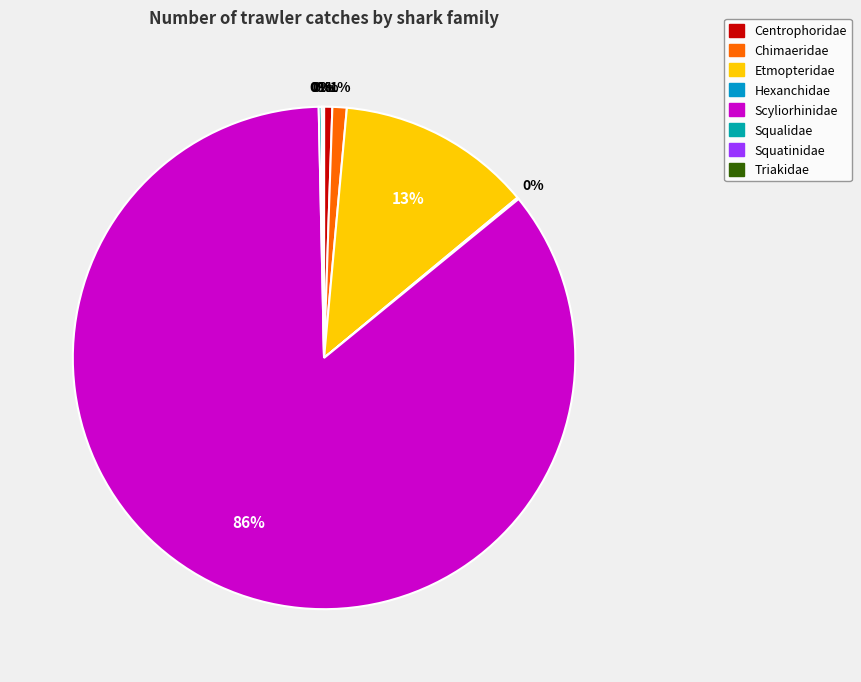

To the nearest percent, what portion does Centrophoridae represent?

1%